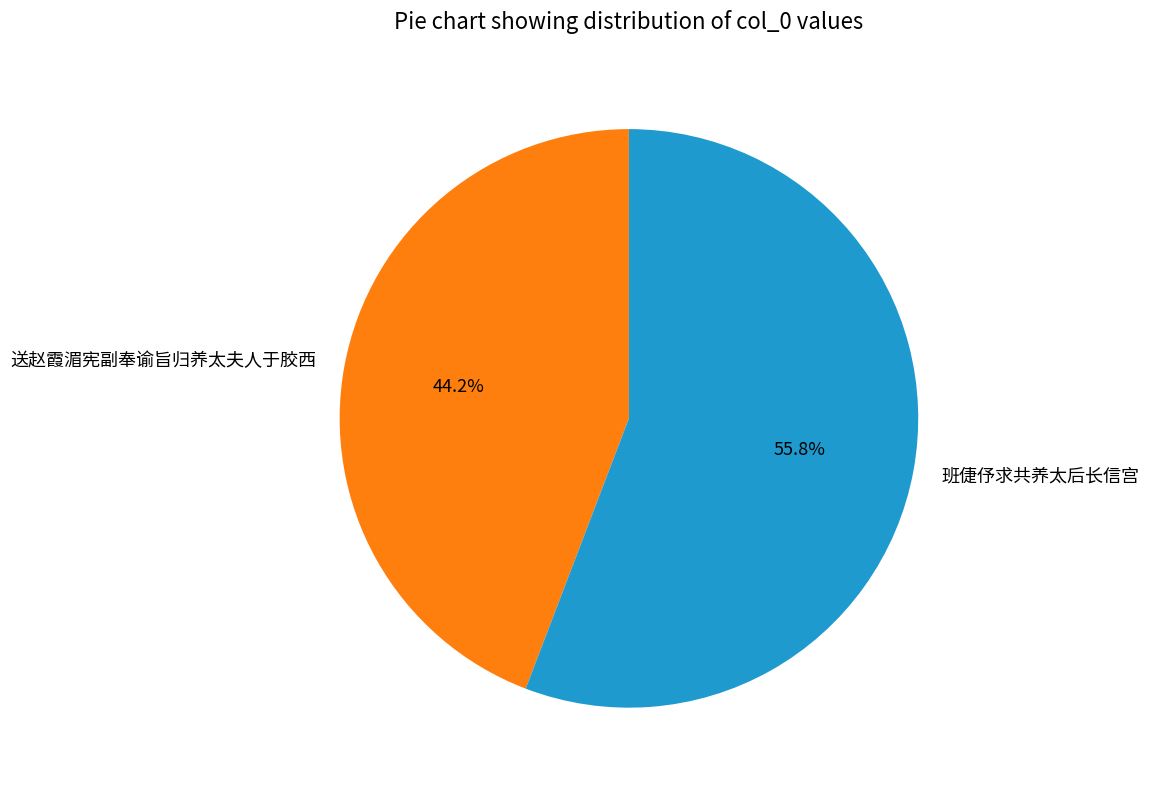

What is the largest slice in the pie chart?

班倢伃求共养太后长信宫